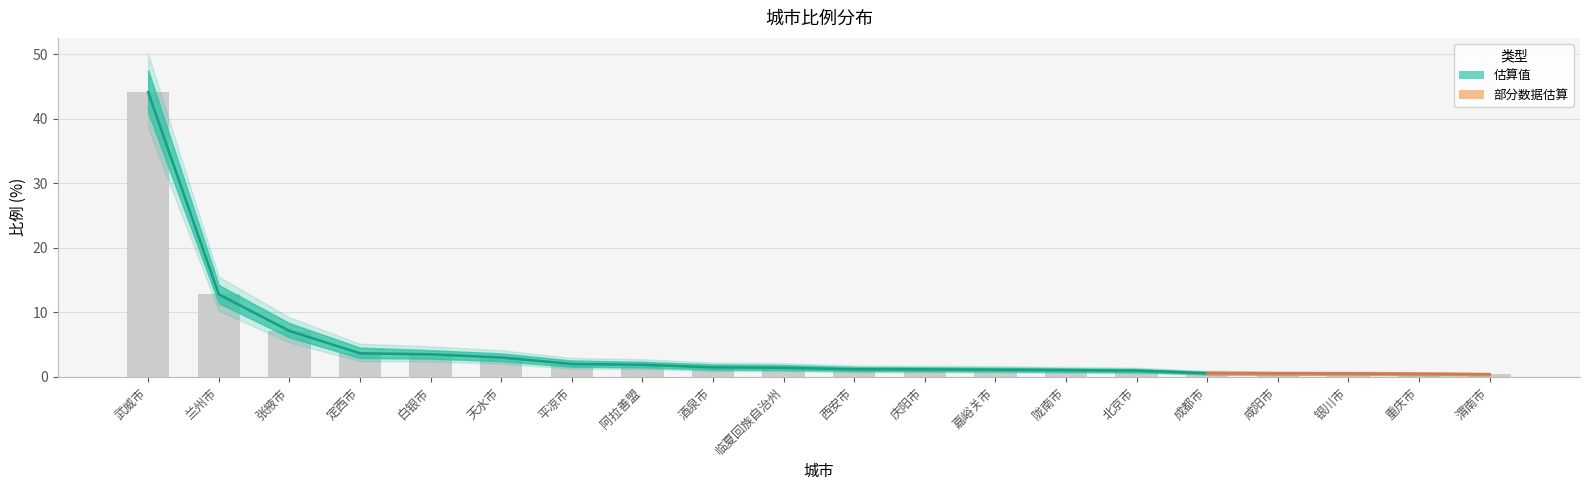

Between 成都市 and 咸阳市, which is larger?

成都市